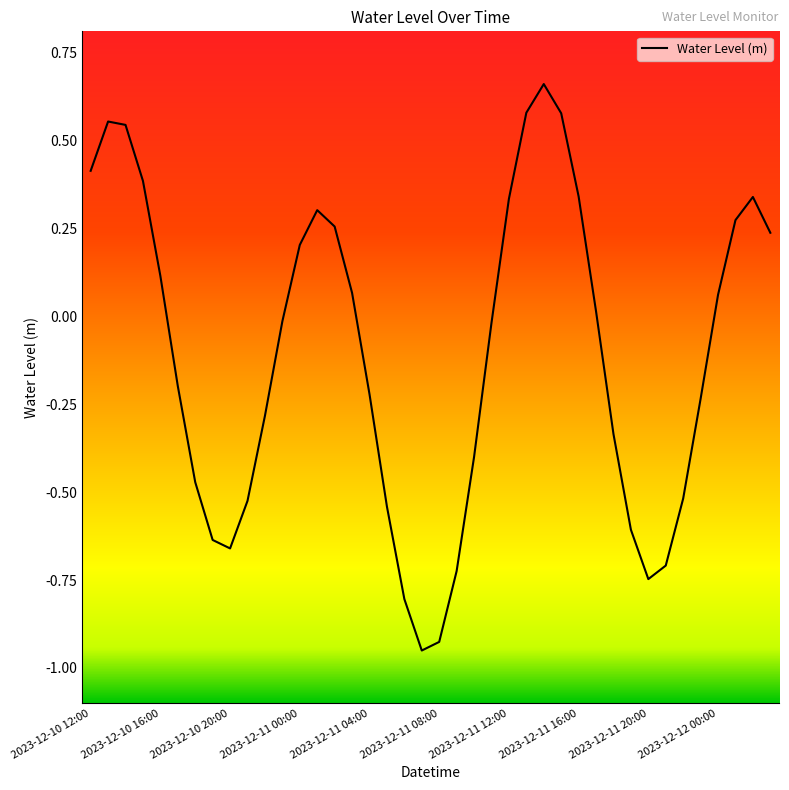

Does the chart have visible grid lines?

No